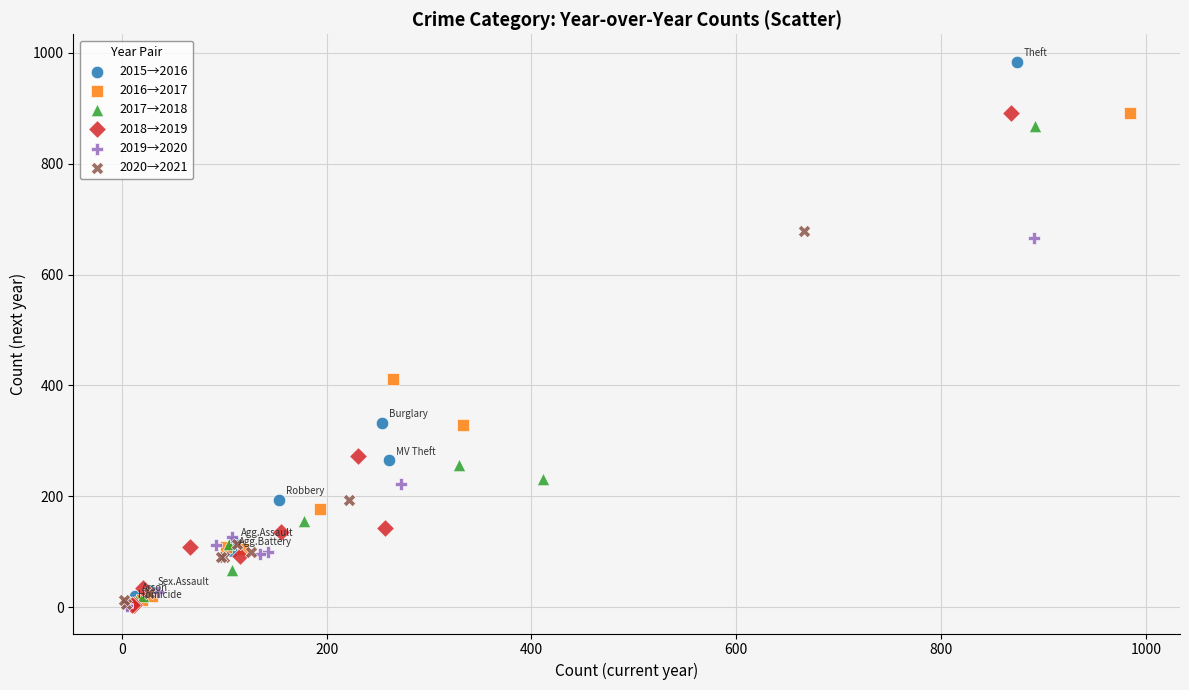

Which series reaches the maximum Y coordinate?

2015→2016